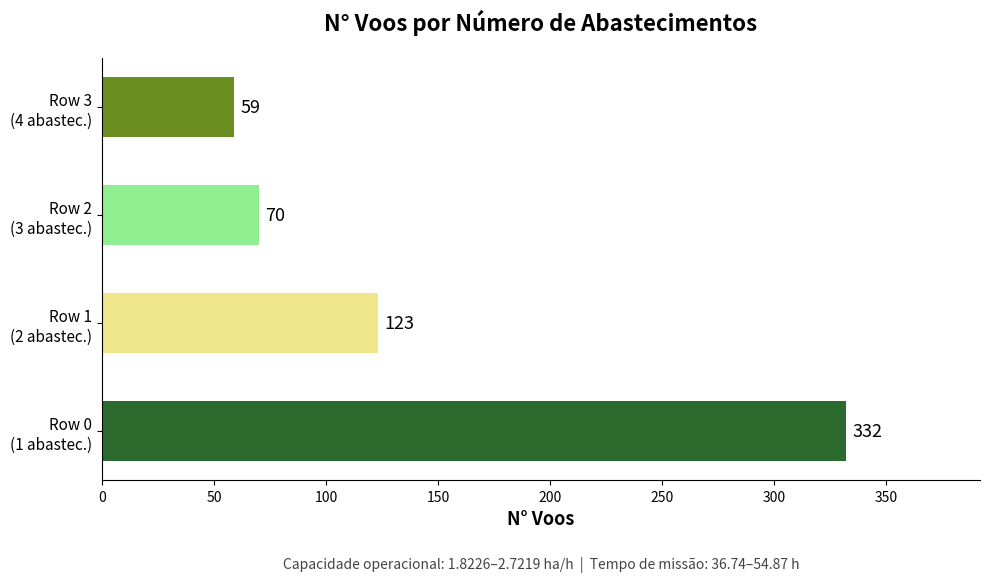

What is the greatest value displayed?

332